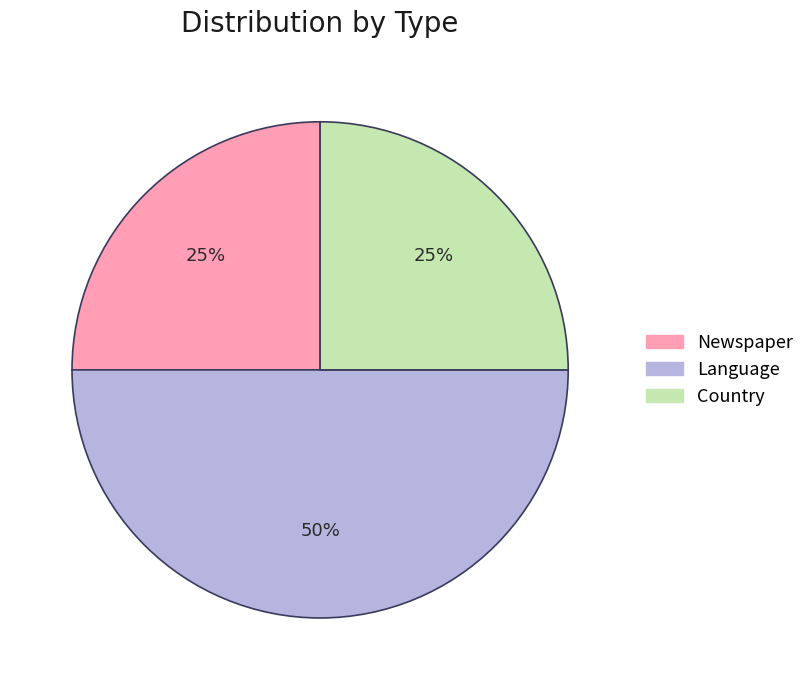

To the nearest percent, what percentage of the pie is Country?

25%